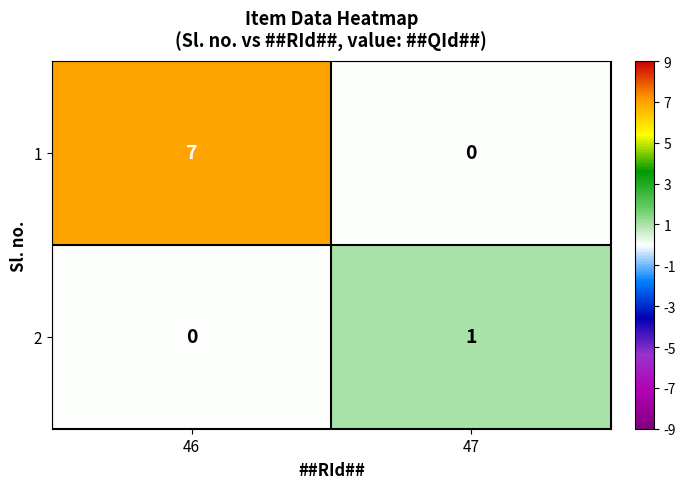

At which category is the sum across all series the highest?

46